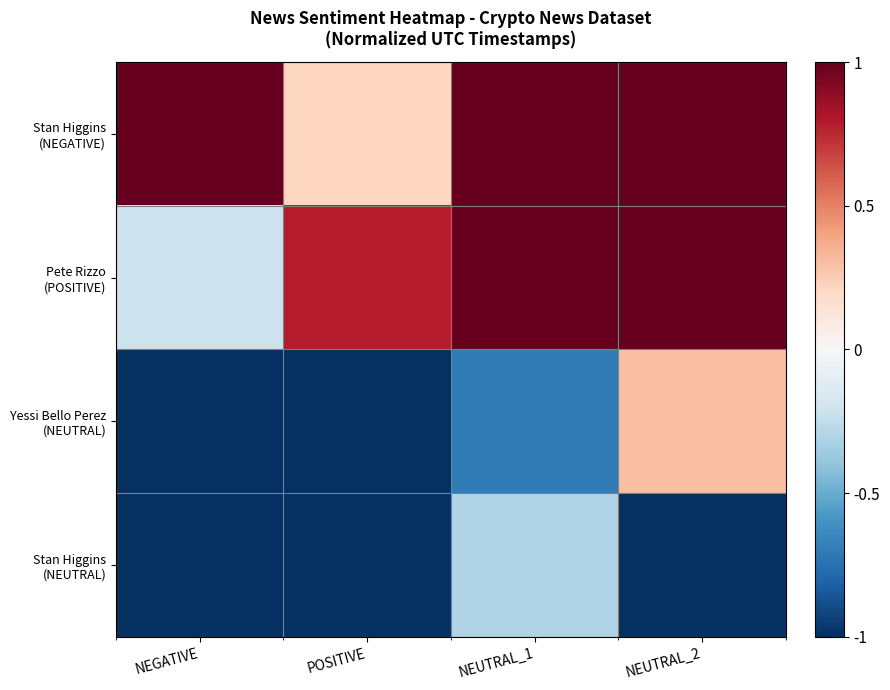

Which has a higher value, NEGATIVE or NEUTRAL_2?

NEGATIVE